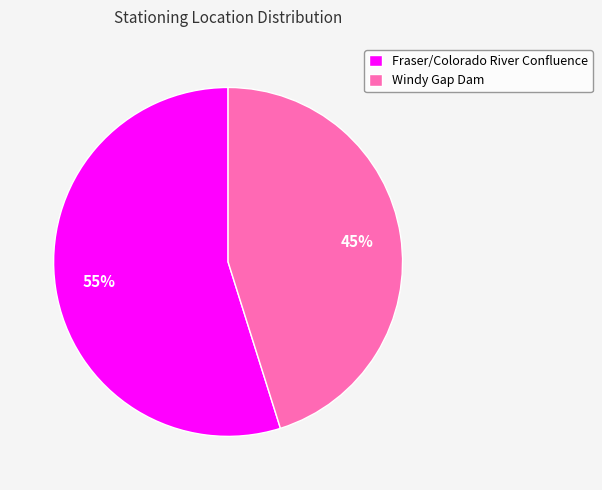

What is the ratio of the value at Windy Gap Dam to the value at Fraser/Colorado River Confluence?

0.8